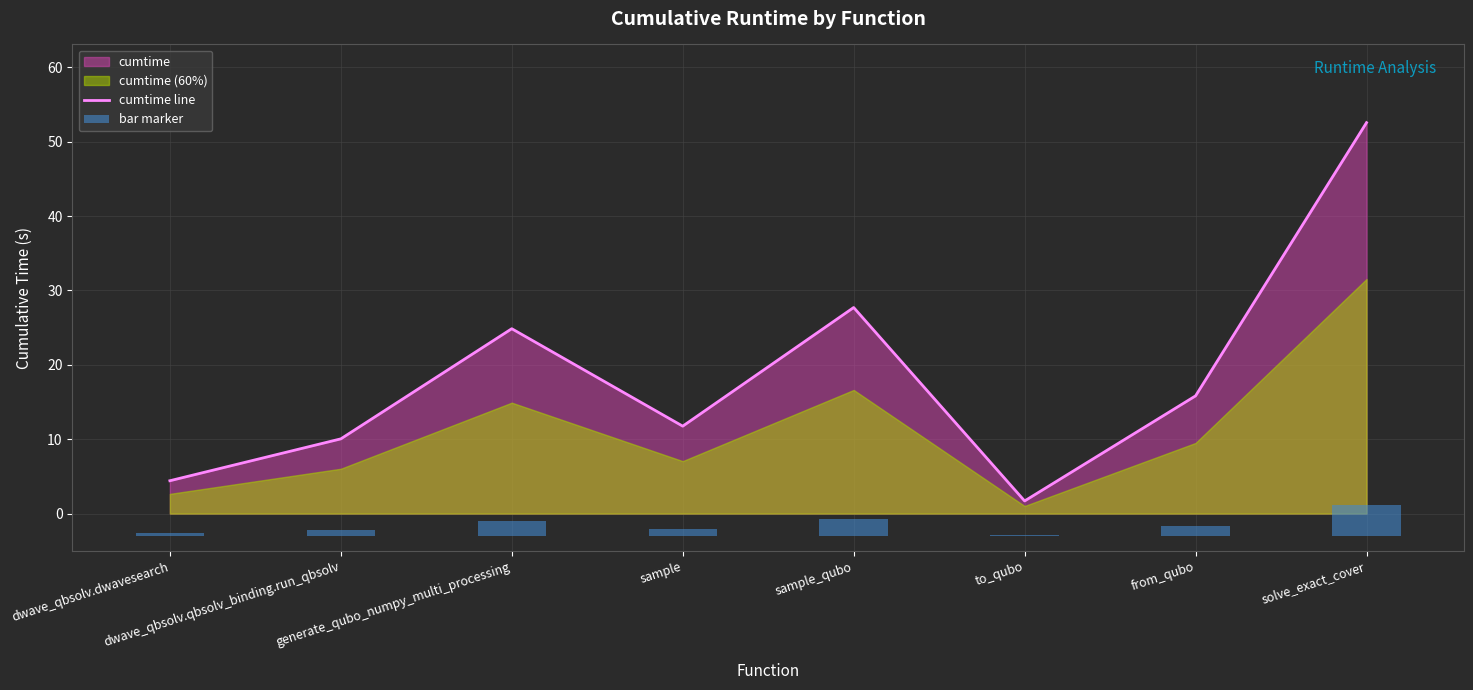

Count the number of categories in the chart.

8